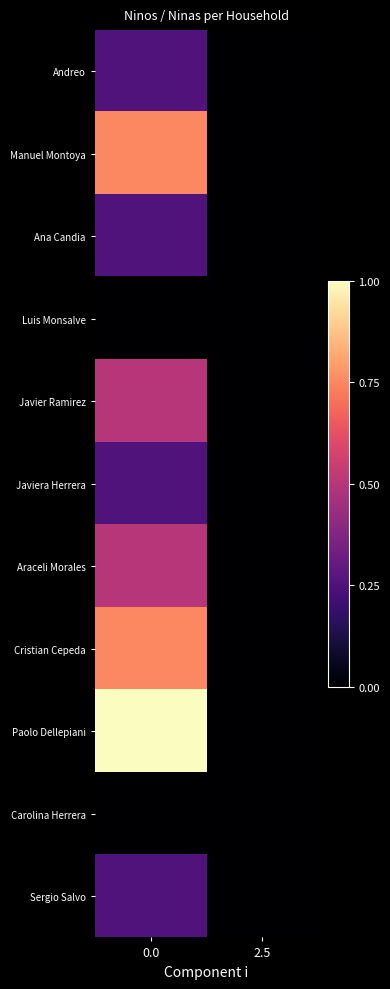

Reading left to right, extract all data points from this chart.

Andreo: 0.0=1	2.5=0
Manuel Montoya: 0.0=3	2.5=0
Ana Candia: 0.0=1	2.5=0
Luis Monsalve: 0.0=0	2.5=0
Javier Ramirez: 0.0=2	2.5=0
Javiera Herrera: 0.0=1	2.5=0
Araceli Morales: 0.0=2	2.5=0
Cristian Cepeda: 0.0=3	2.5=0
Paolo Dellepiani: 0.0=4	2.5=0
Carolina Herrera: 0.0=0	2.5=0
Sergio Salvo: 0.0=1	2.5=0